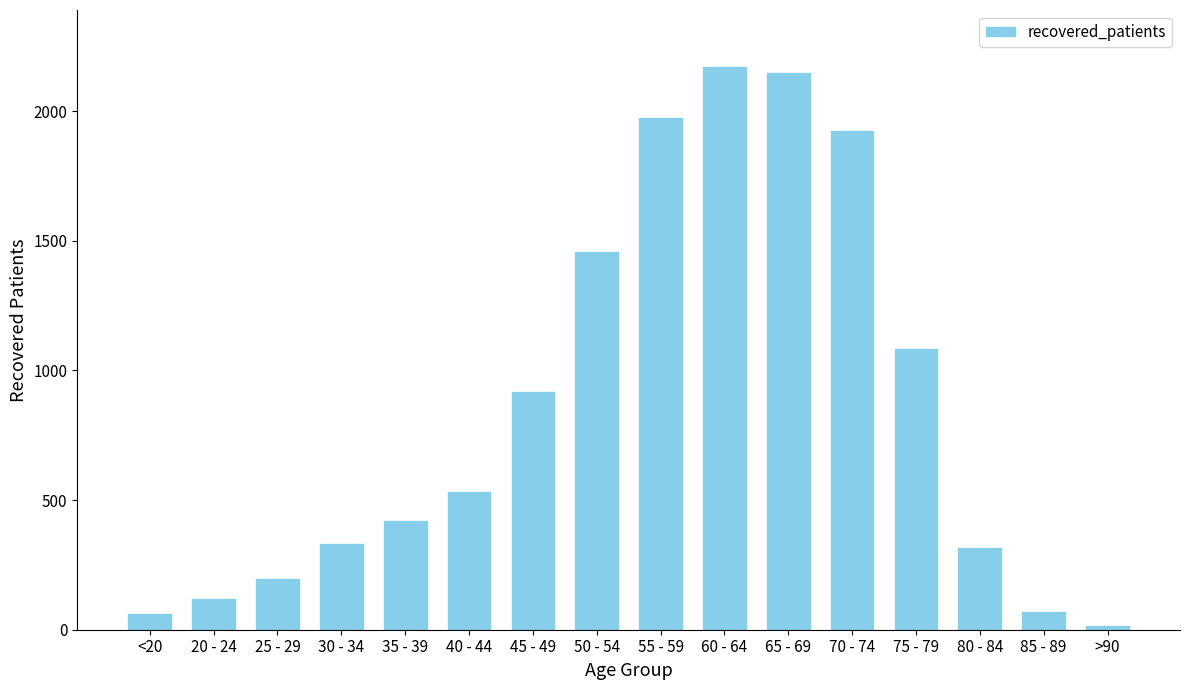

How many categories are shown in the chart?

16